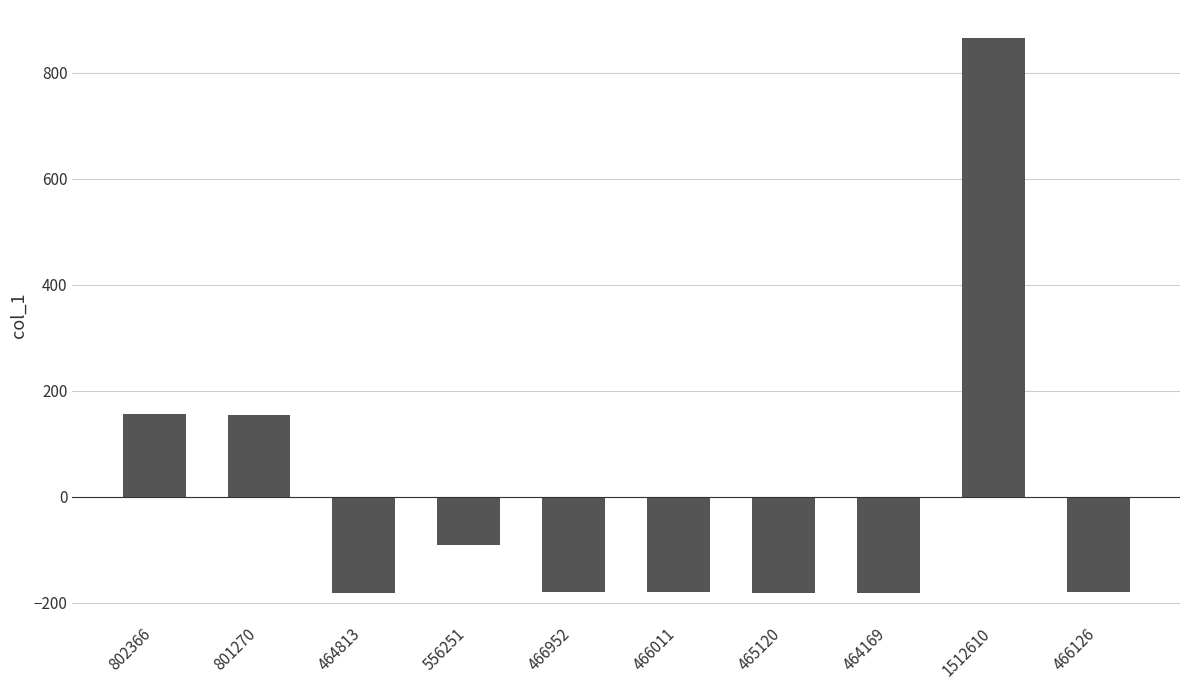

Which has a higher value, 556251 or 466126?

556251